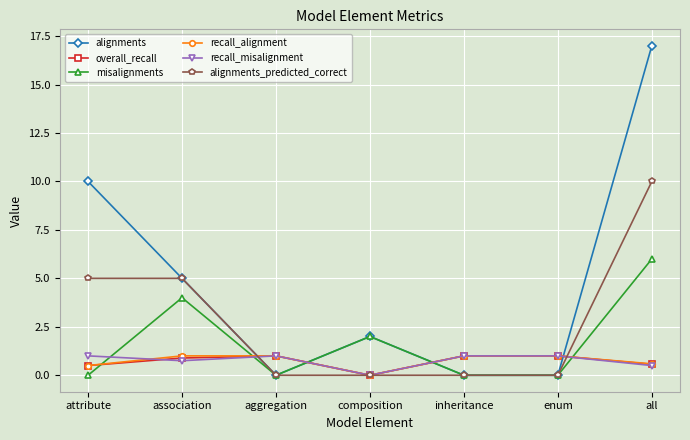

Which series ends up on top after the final intersection of misalignments and recall_misalignment?

misalignments